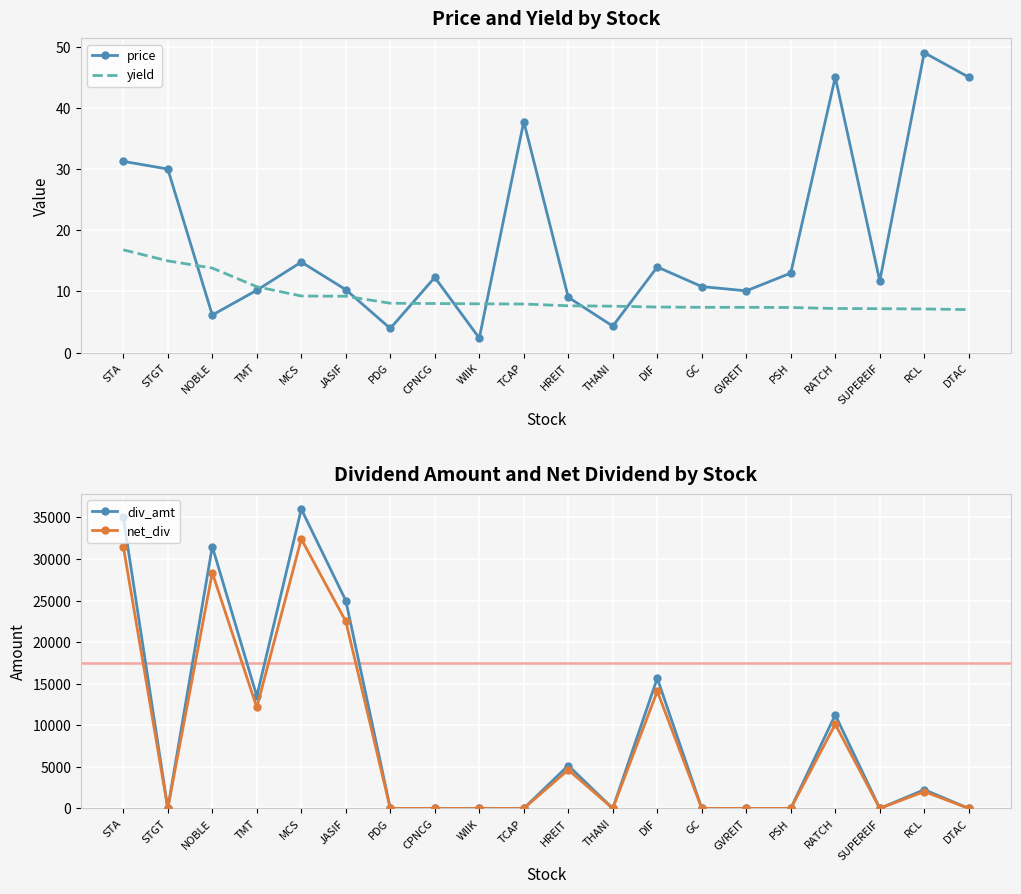

Which series changed the most between JASIF and DTAC?

div_amt